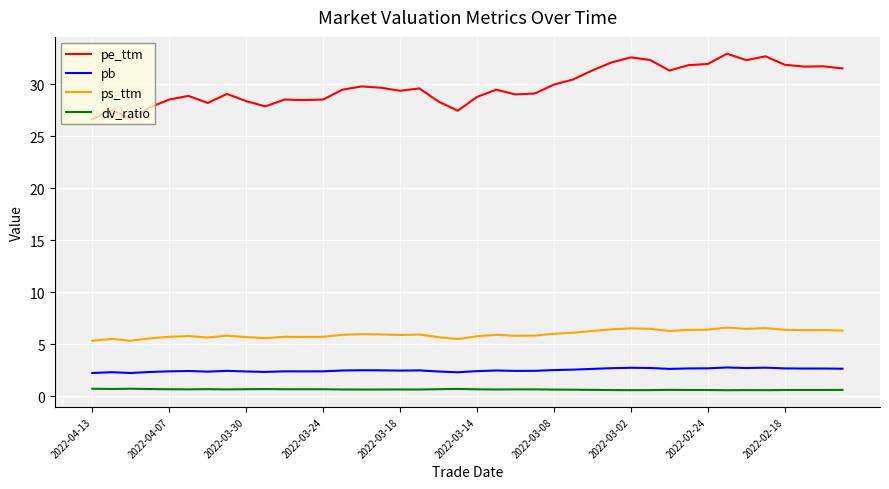

True or false: pb and dv_ratio cross at least once.

False